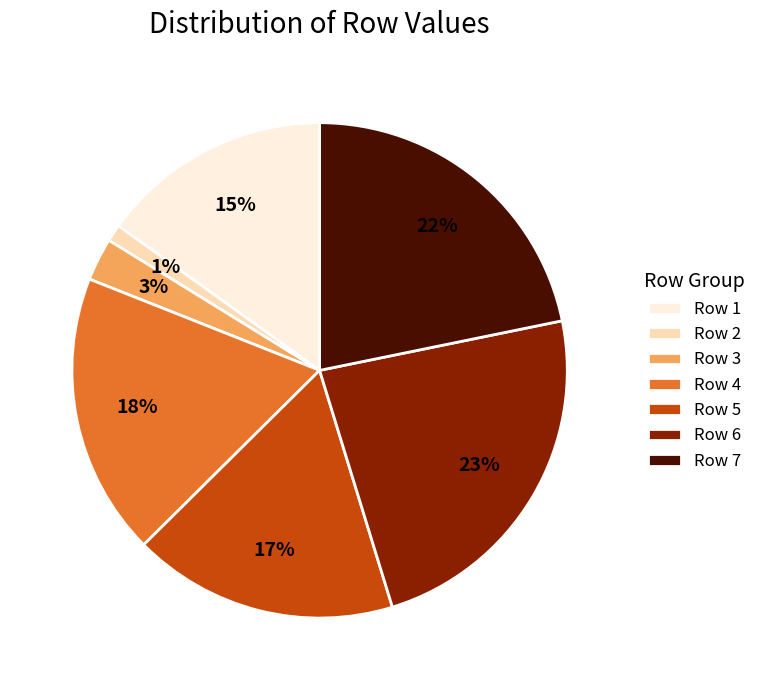

Rank the categories by value from highest to lowest.

Row 6, Row 7, Row 4, Row 5, Row 1, Row 3, Row 2